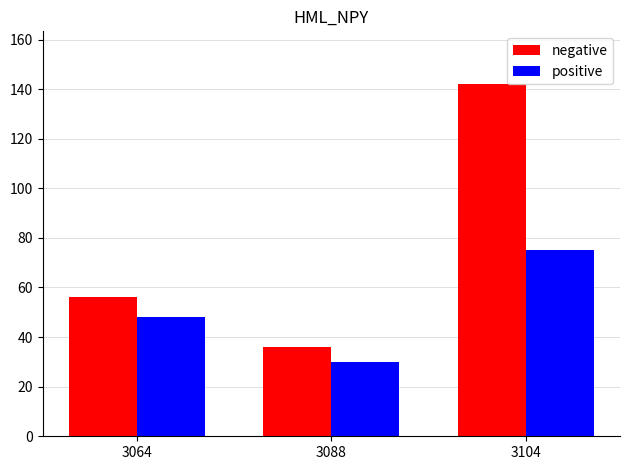

What is the lowest value of the negative series?

36